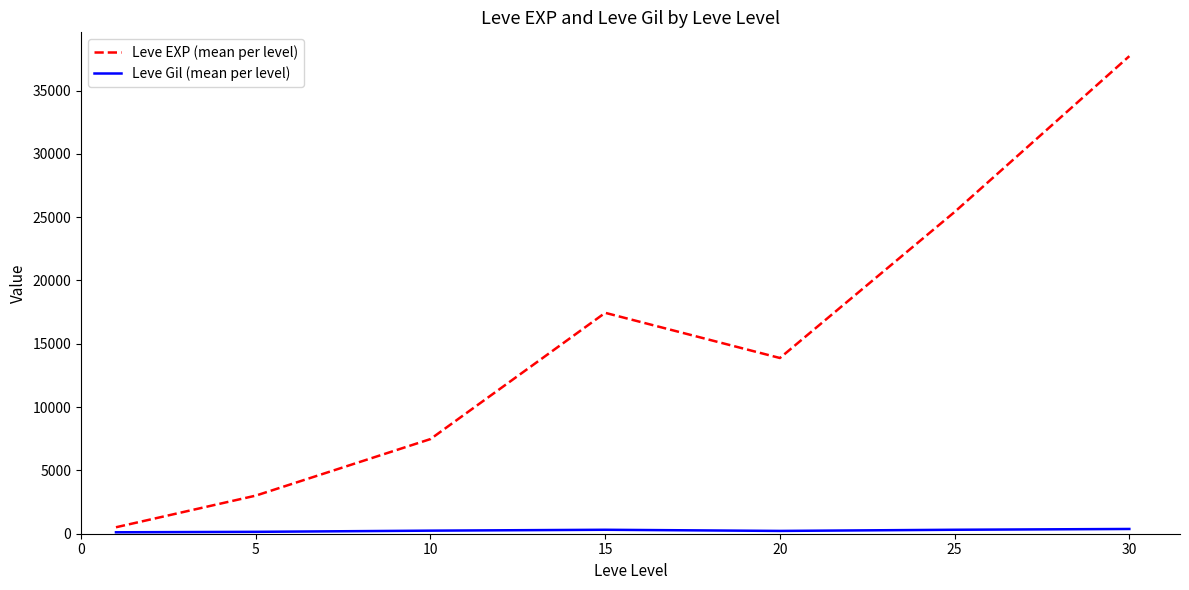

Which series has the largest total across all categories?

Leve EXP (mean per level)